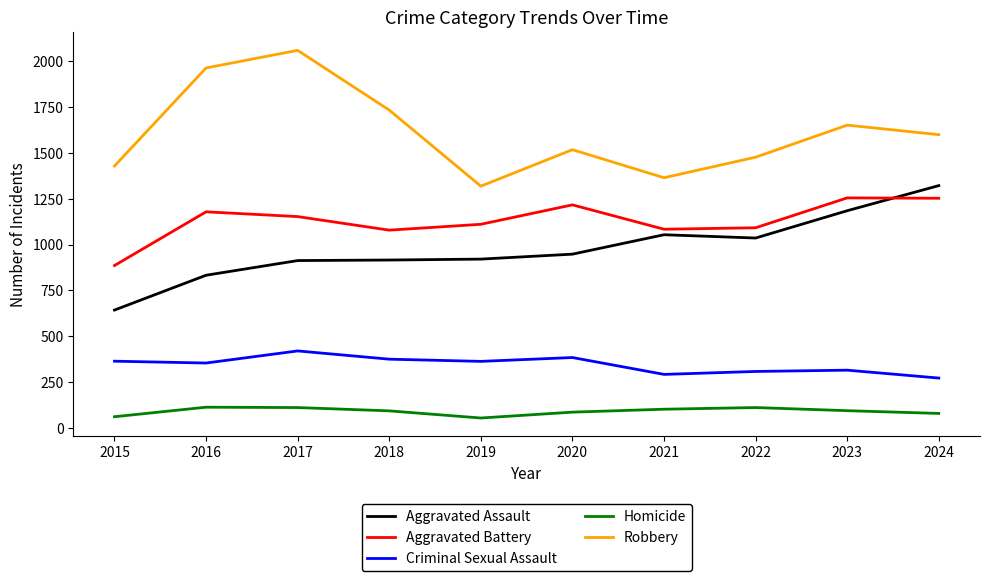

What is the total value across all series at 2019?

3768